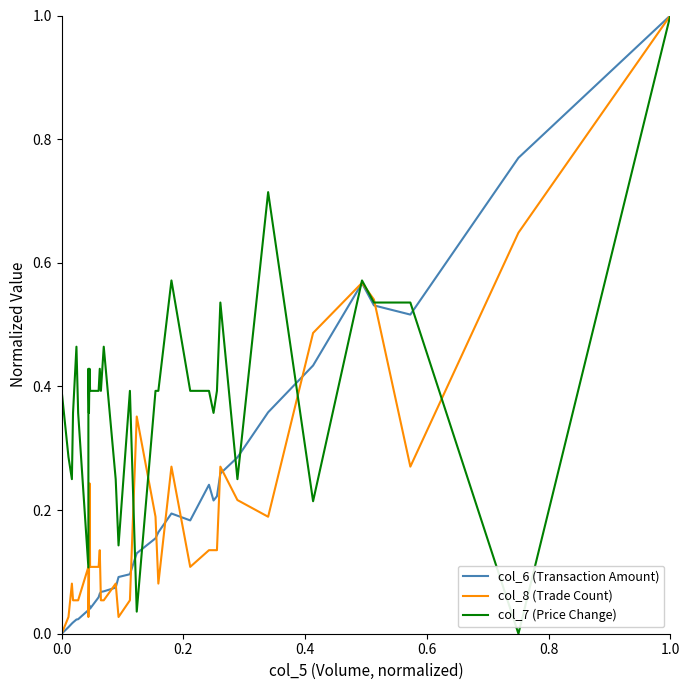

True or false: col_7 (Price Change) and col_6 (Transaction Amount) cross at least once.

True